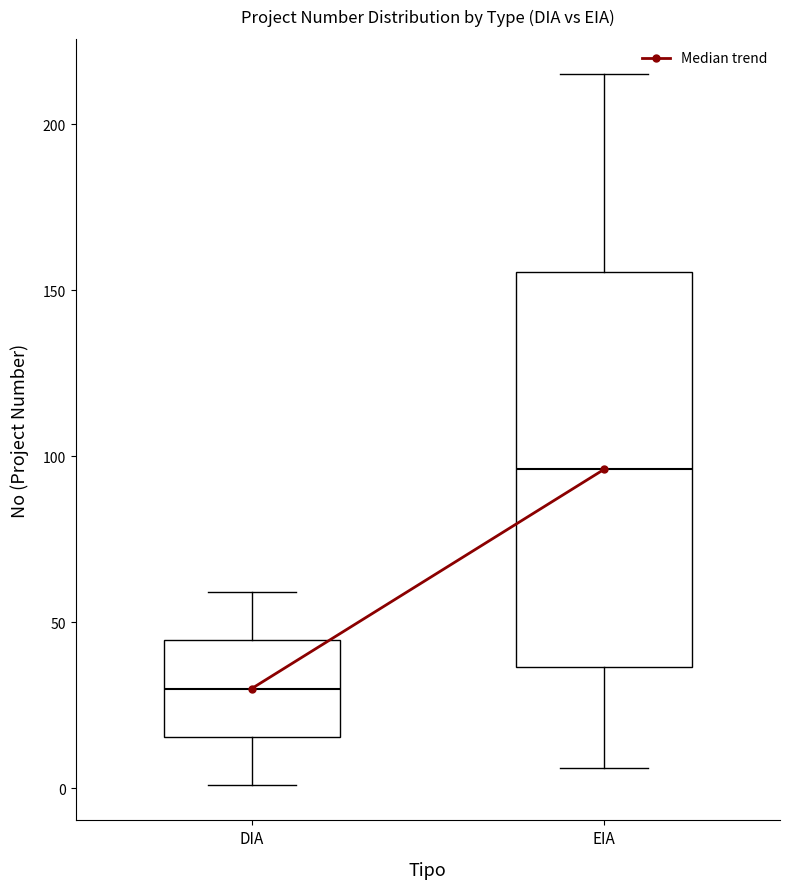

Reading left to right, read every box against the y-axis: the position of its median line, the range the box covers, and the ends of its whiskers. The values are not printed on the chart, so give them approximately, as read against the axis.

DIA: median 30, box 15 to 45, whiskers 0 to 60
EIA: median 95, box 35 to 155, whiskers 5 to 215